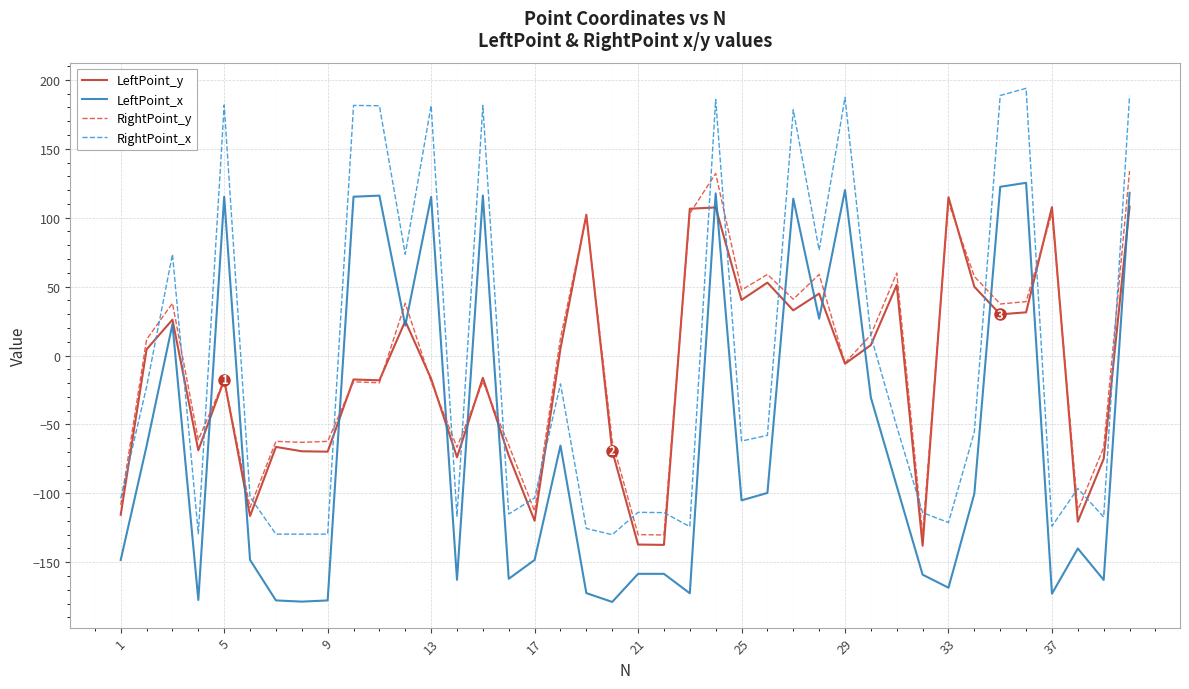

True or false: LeftPoint_x and RightPoint_y cross at least once.

True